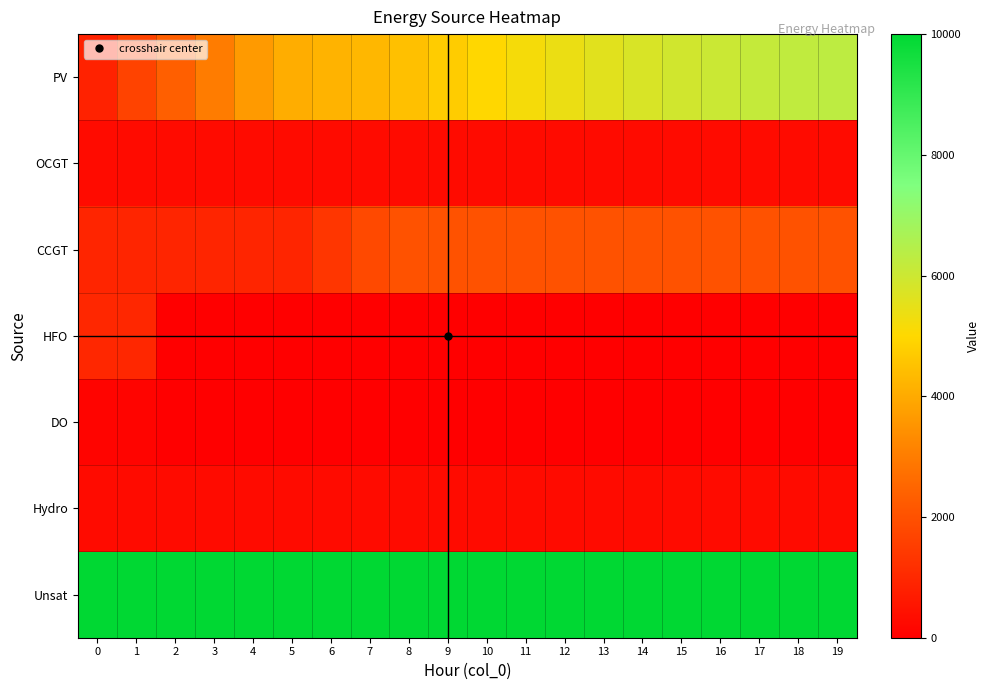

Which series has the largest total across all categories?

Unsat